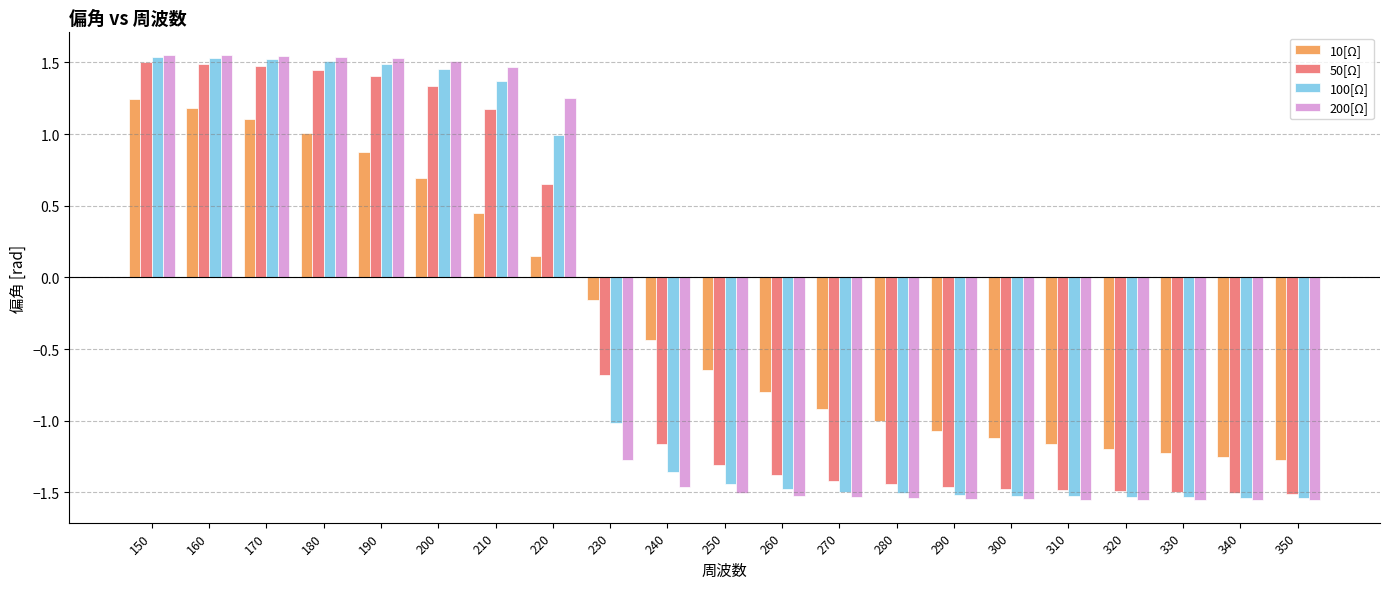

What is the average value of the 10[Ω] series?

-0.3